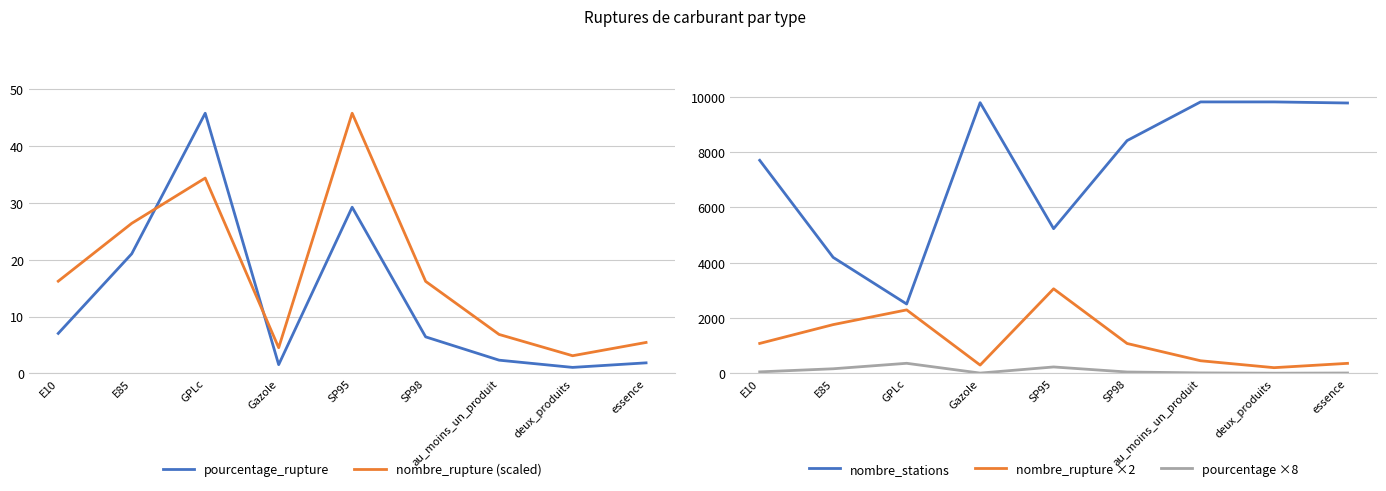

At which label does nombre_stations first exceed 8414?

Gazole